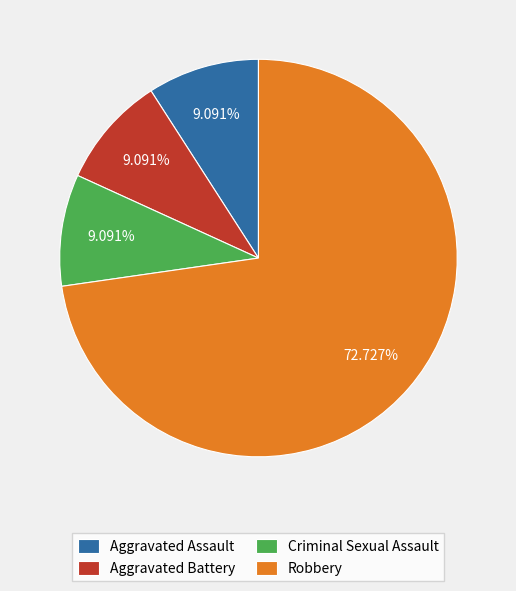

Does any single category account for the majority?

Yes